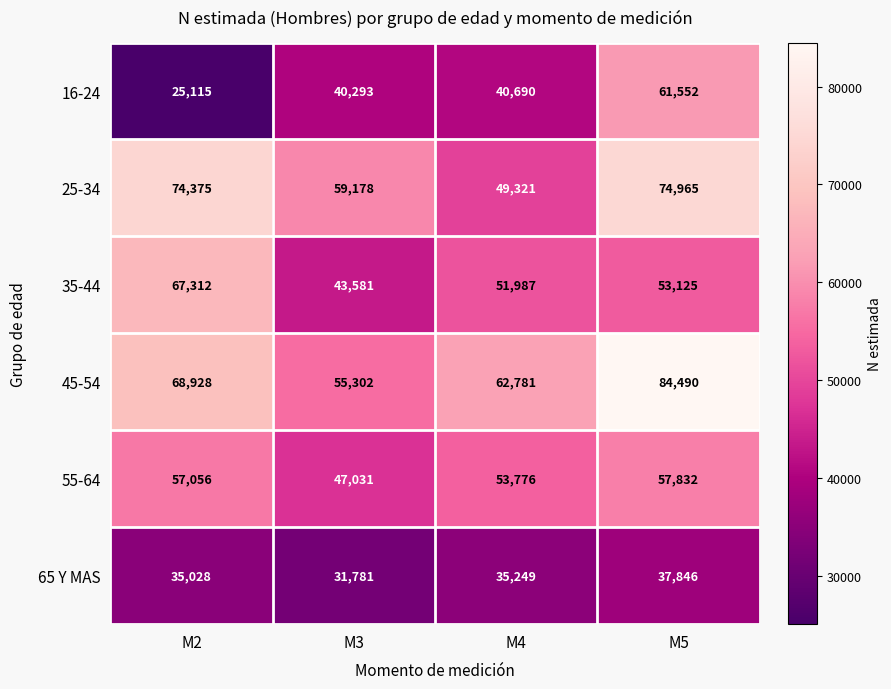

Where is 45-54 nearest to the value 69896?

M2